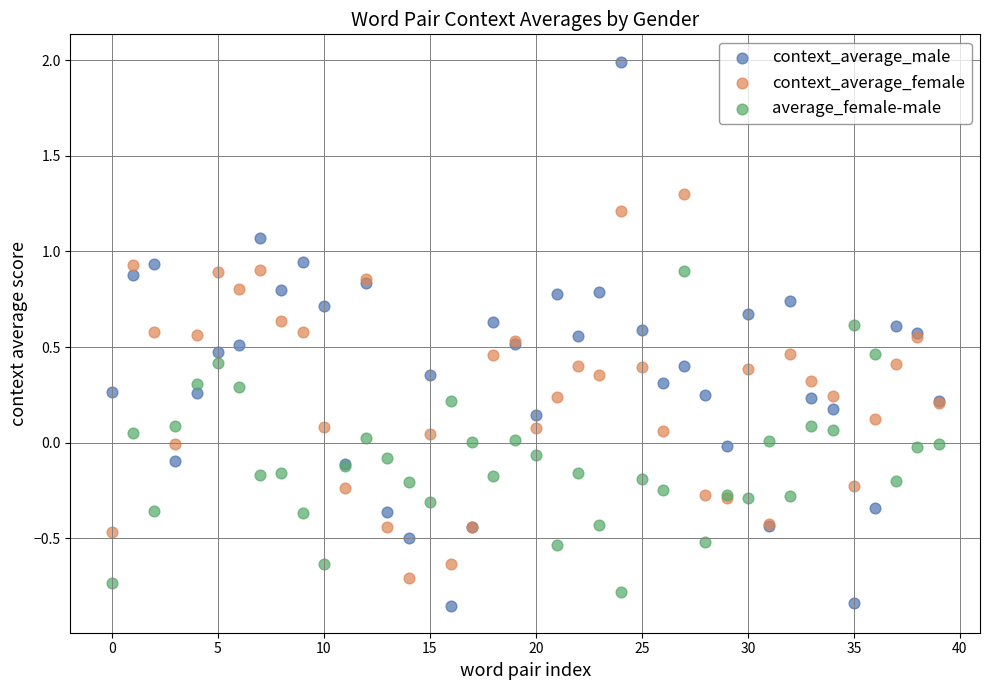

Which series has the widest spread of Y values?

context_average_male